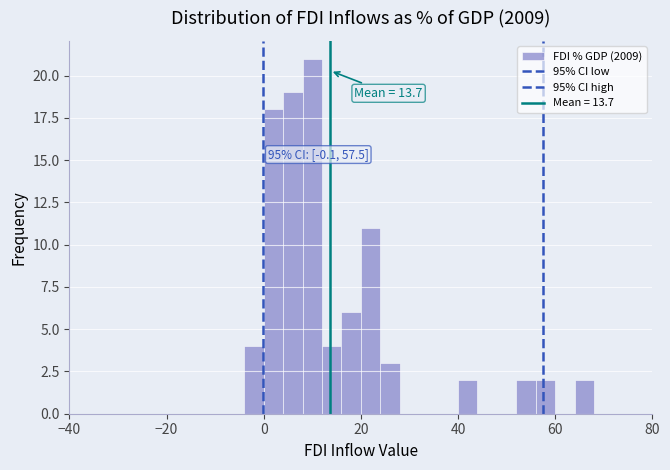

Around what value on the x-axis is the tallest bar? Give the approximate position of its centre, as read against the axis.

10